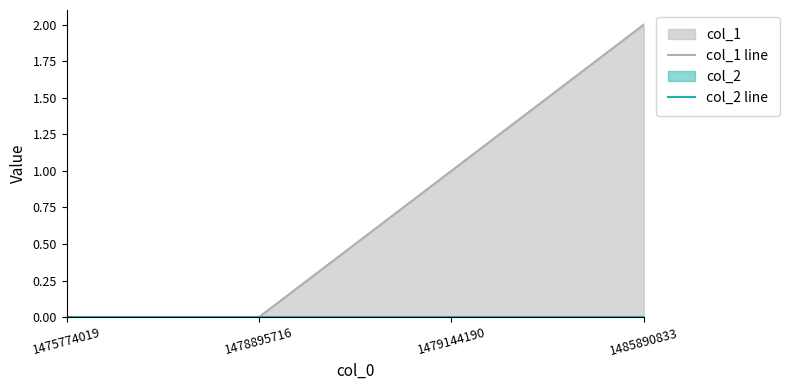

Does the chart display data point markers on the line(s)?

No